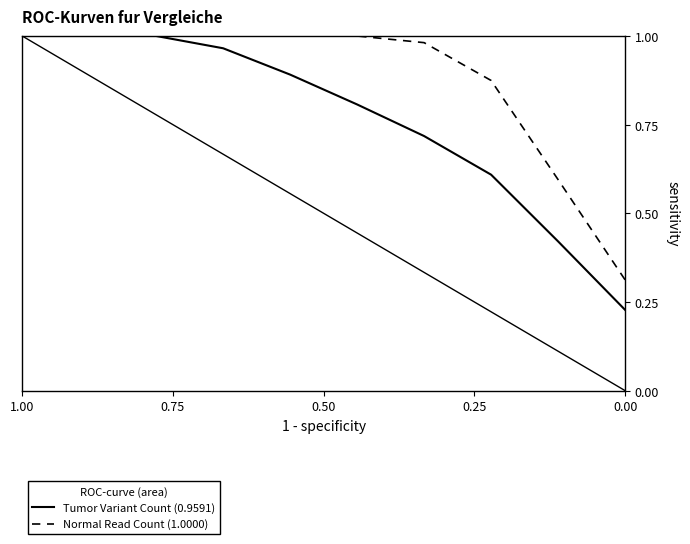

Rank the series by their average value, from lowest to highest.

Tumor Variant Count (0.9591), Normal Read Count (1.0000)